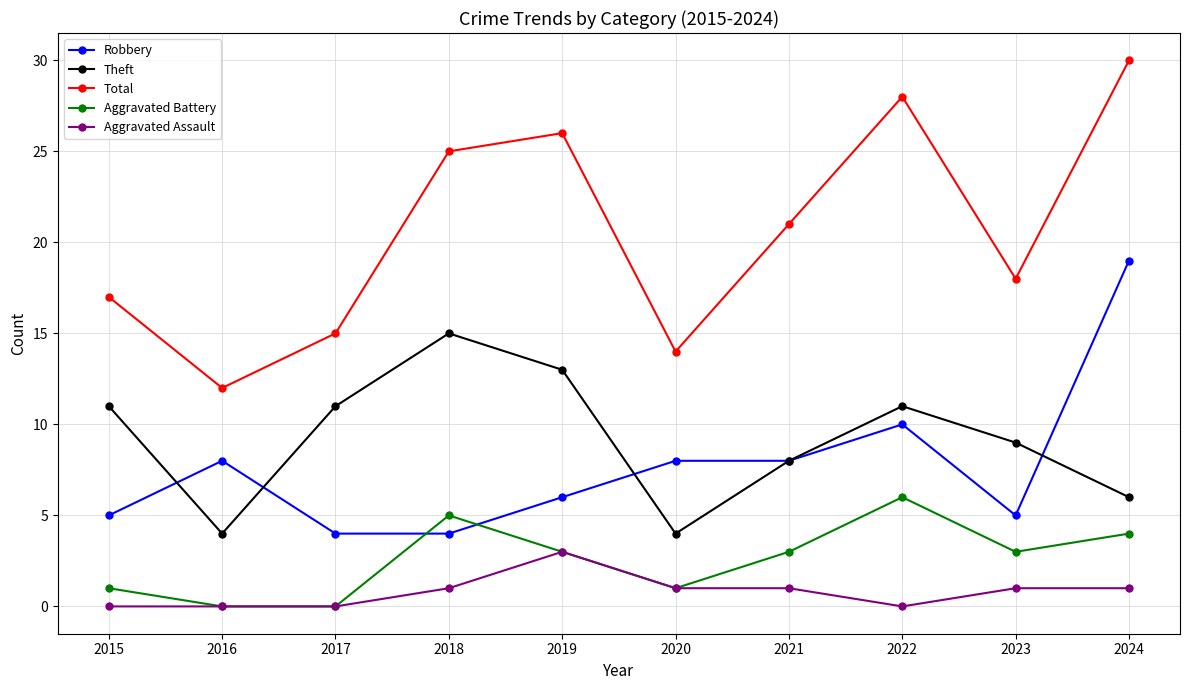

Which category has the highest value in the Theft series?

2018